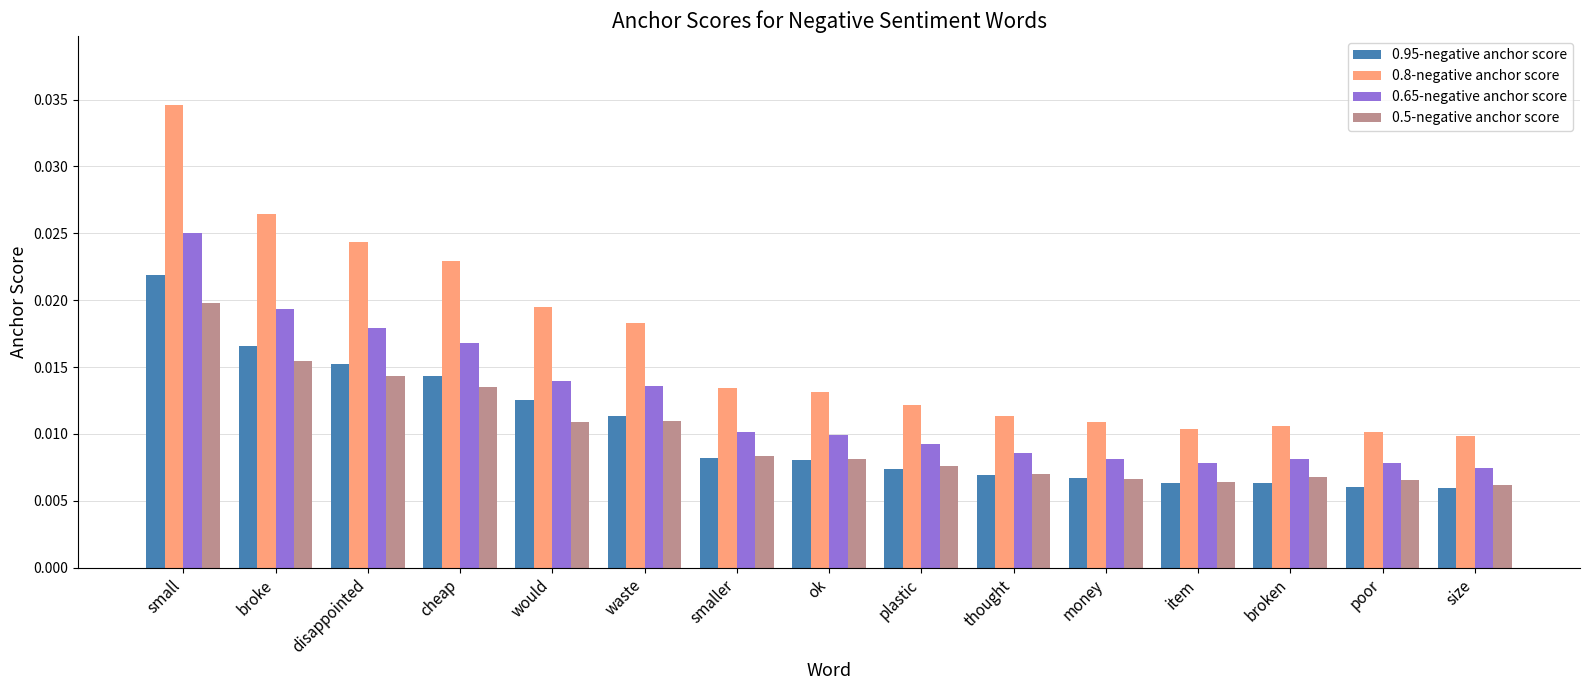

Which series has the largest range (max minus min)?

0.8-negative anchor score